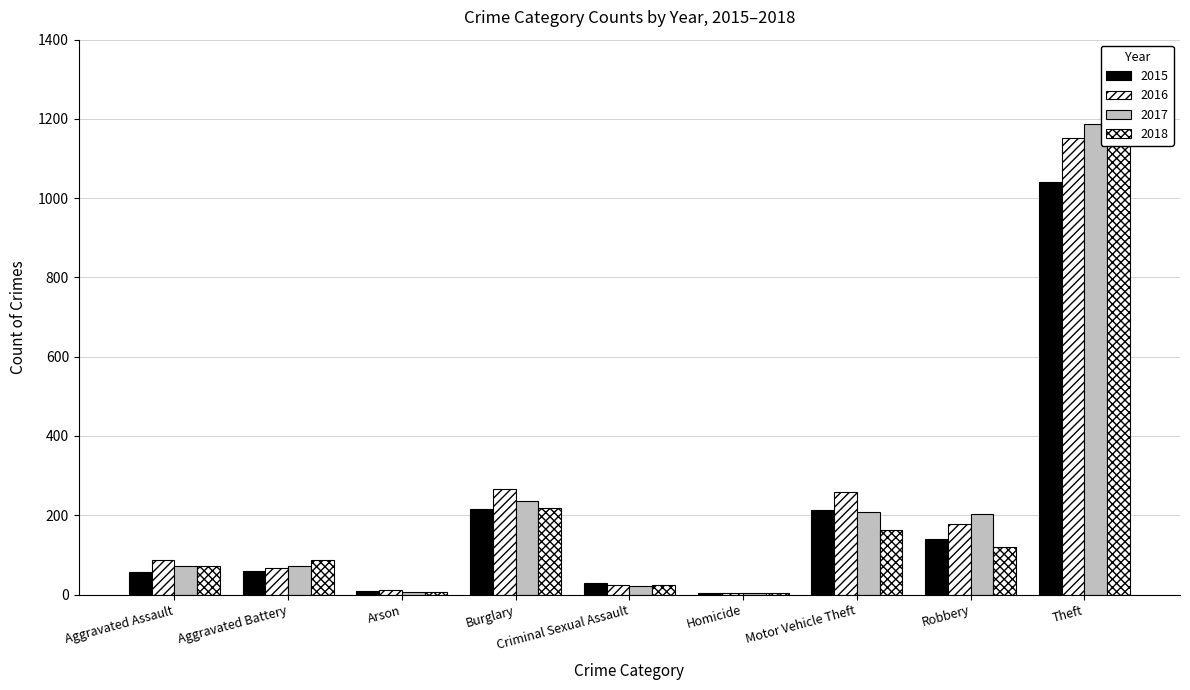

What is the sum of the 2015 values at Motor Vehicle Theft and Criminal Sexual Assault?

241